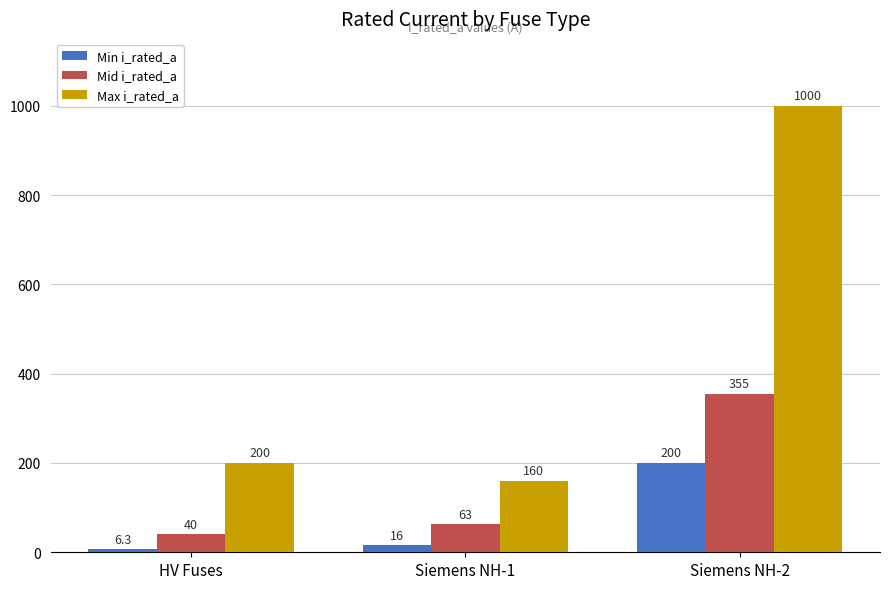

What is the label of the 2nd bar from the left?

Siemens NH-1